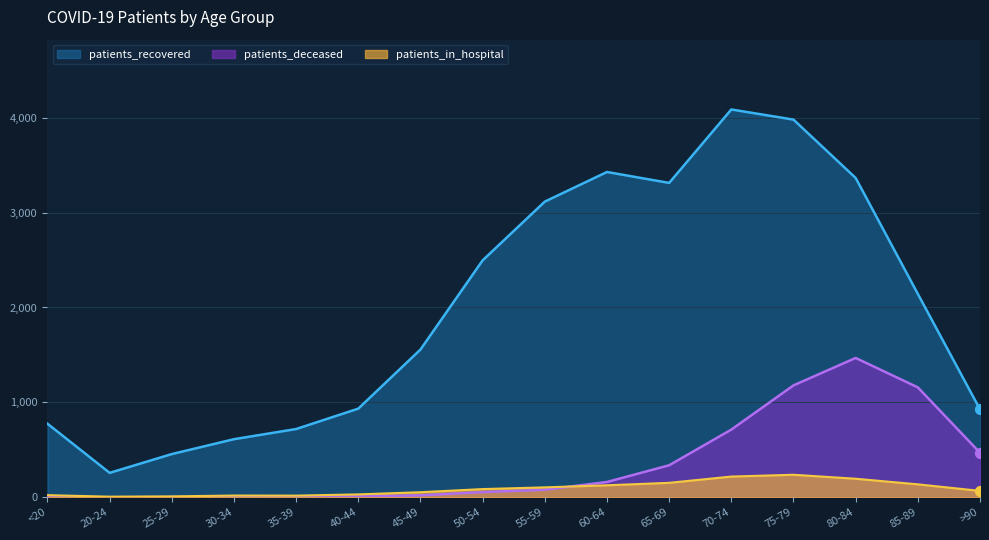

What are all the series names shown in the legend?

patients_recovered, patients_deceased, patients_in_hospital